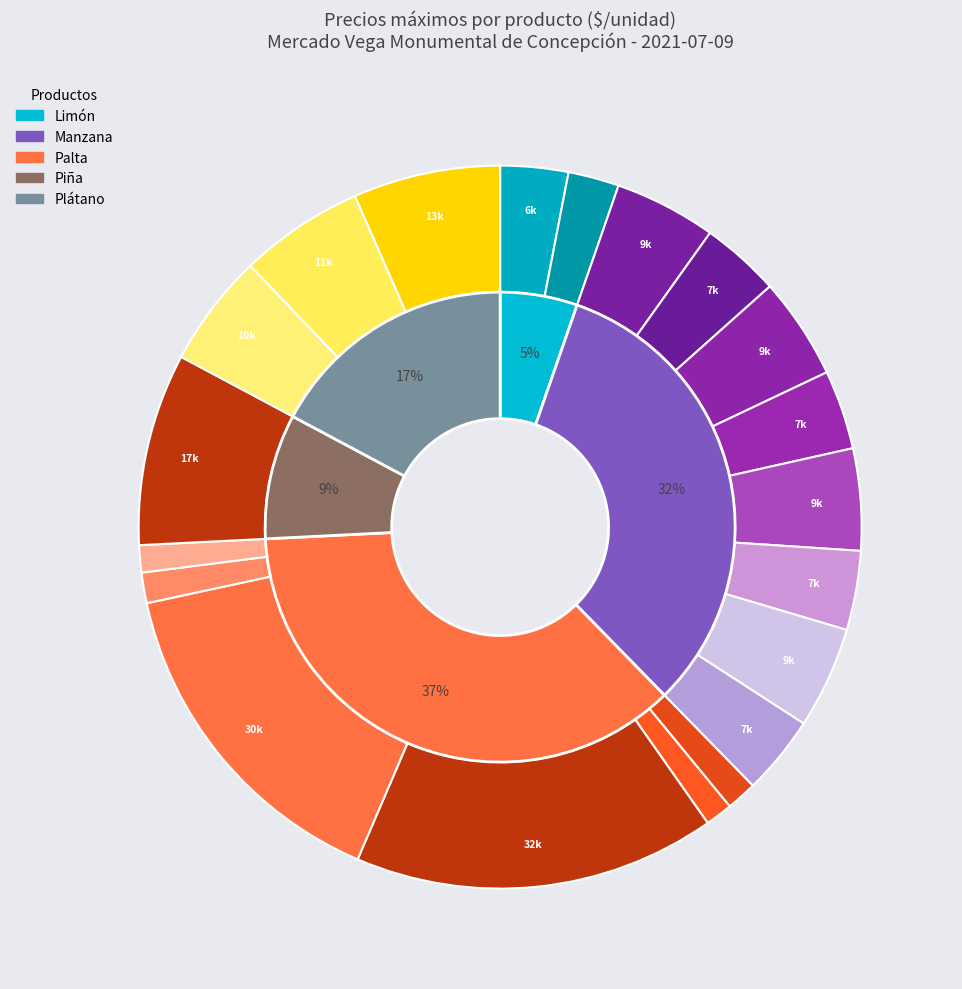

Rank the categories by value from highest to lowest.

Palta Hass 1a, Palta Hass 2a, Piña Caramelo 2a, Plátano 1a Pintón, Plátano Pintón, Plátano Maduro, Manzana Fuji 1a, Manzana Granny 1a, Manzana Pink 1a, Manzana Royal 1a, Manzana Fuji 2a, Manzana Granny 2a, Manzana Pink 2a, Manzana Royal 2a, Limón 1a, Limón 2a, Palta Fuerte 1a, Palta Negra 1a, Palta Fuerte 2a, Palta Negra 2a